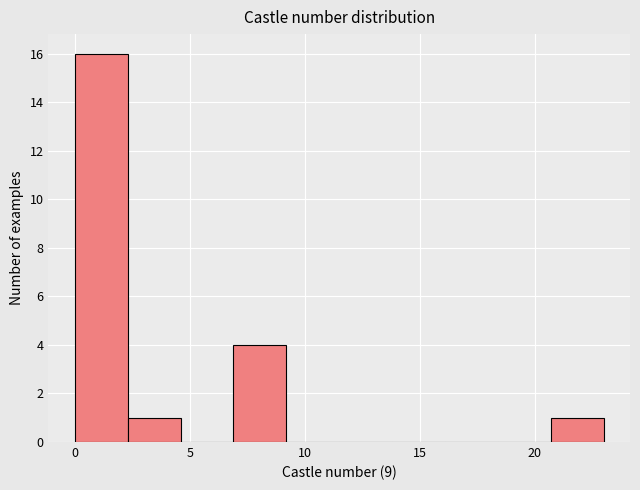

Reading left to right, list every bar in this chart as the range it spans on the x-axis followed by its height. Neither the bar edges nor the heights are printed on the chart, so give them approximately, as read against the axes.

0.0 to 2.3: 16
2.3 to 4.6: 1
4.6 to 6.9: 0
6.9 to 9.2: 4
9.2 to 11.5: 0
11.5 to 13.8: 0
13.8 to 16.1: 0
16.1 to 18.4: 0
18.4 to 20.7: 0
20.7 to 23.0: 1